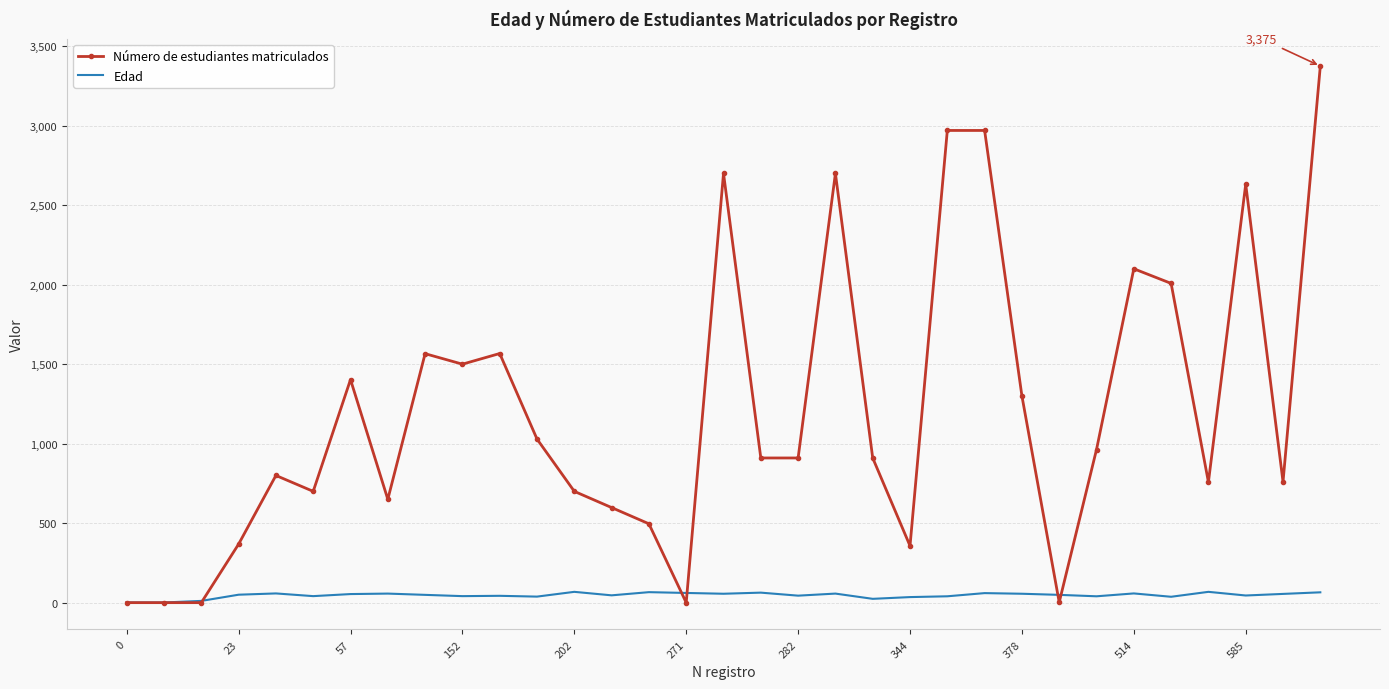

Which series has the largest range (max minus min)?

Número de estudiantes matriculados